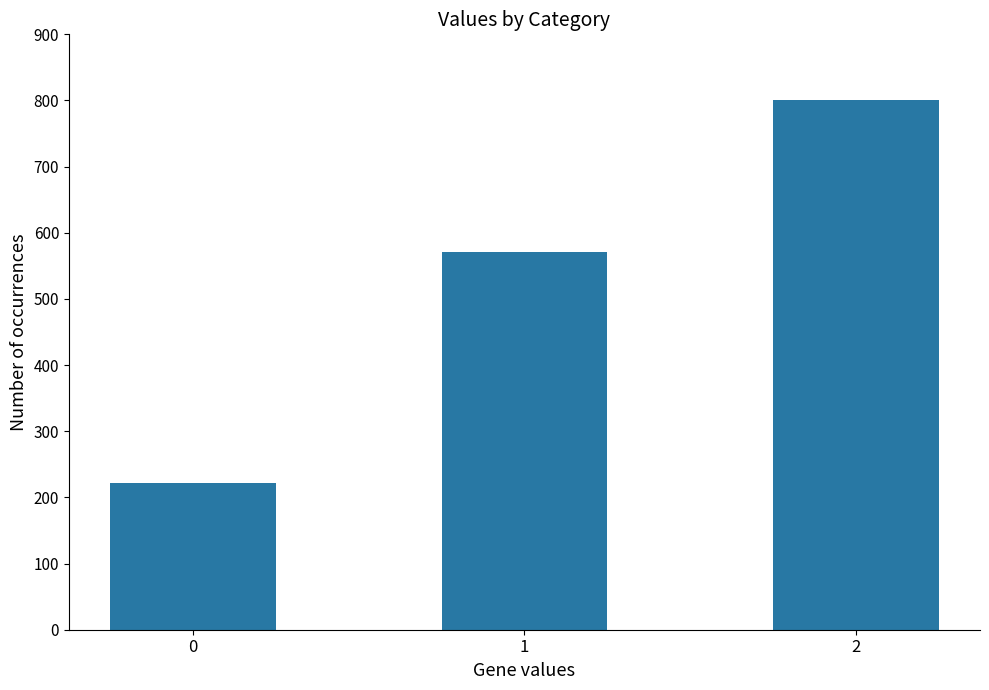

Is it true that the value at 2 is 1284.6?

False